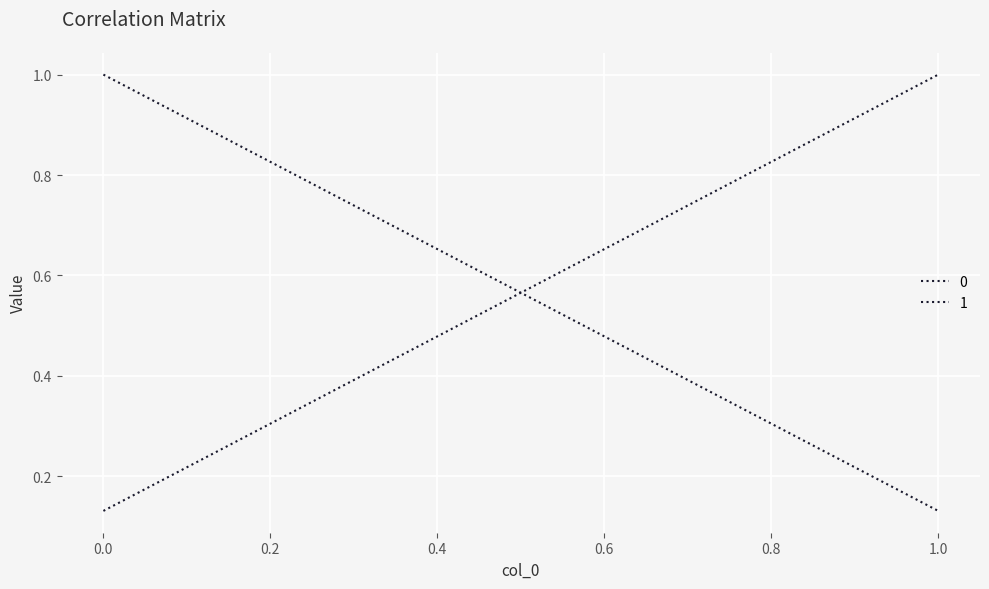

What is the value of the 1 point at the 1st from the left?

0.1